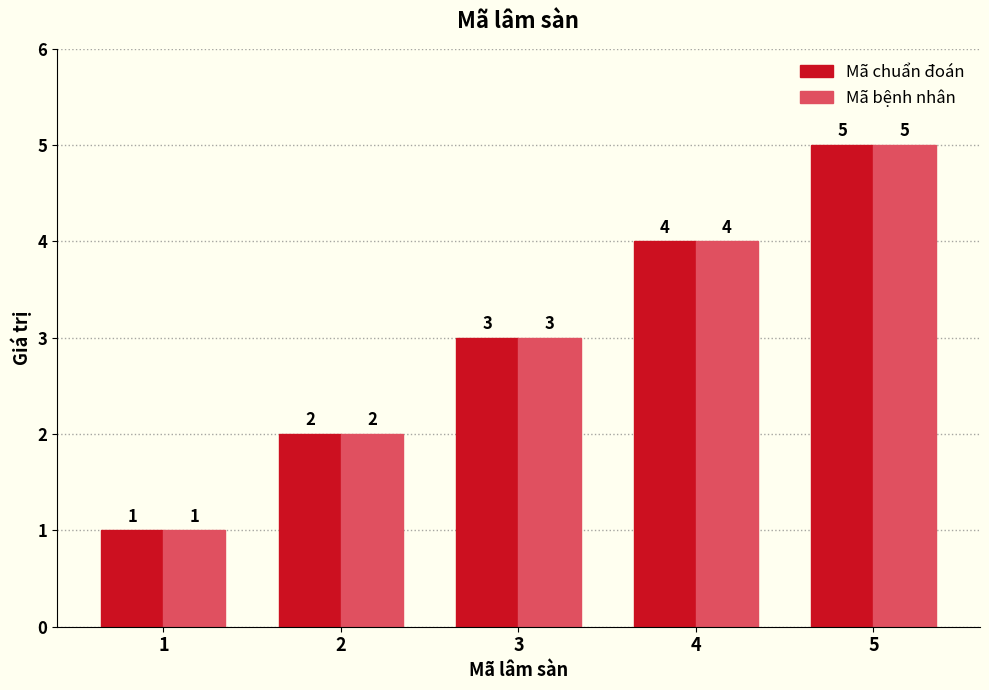

Reading left to right, list all the values displayed in this chart.

Mã chuẩn đoán: 1=1	2=2	3=3	4=4	5=5
Mã bệnh nhân: 1=1	2=2	3=3	4=4	5=5